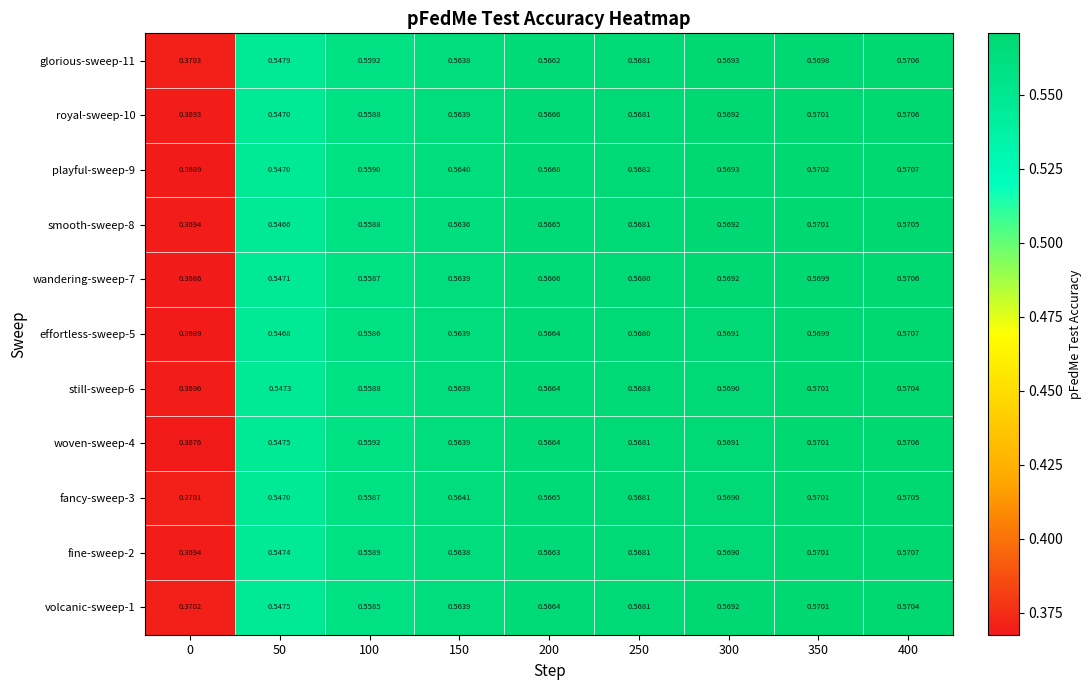

Is the value of royal-sweep-10 at 250 greater than the value of volcanic-sweep-1 at 50?

Yes